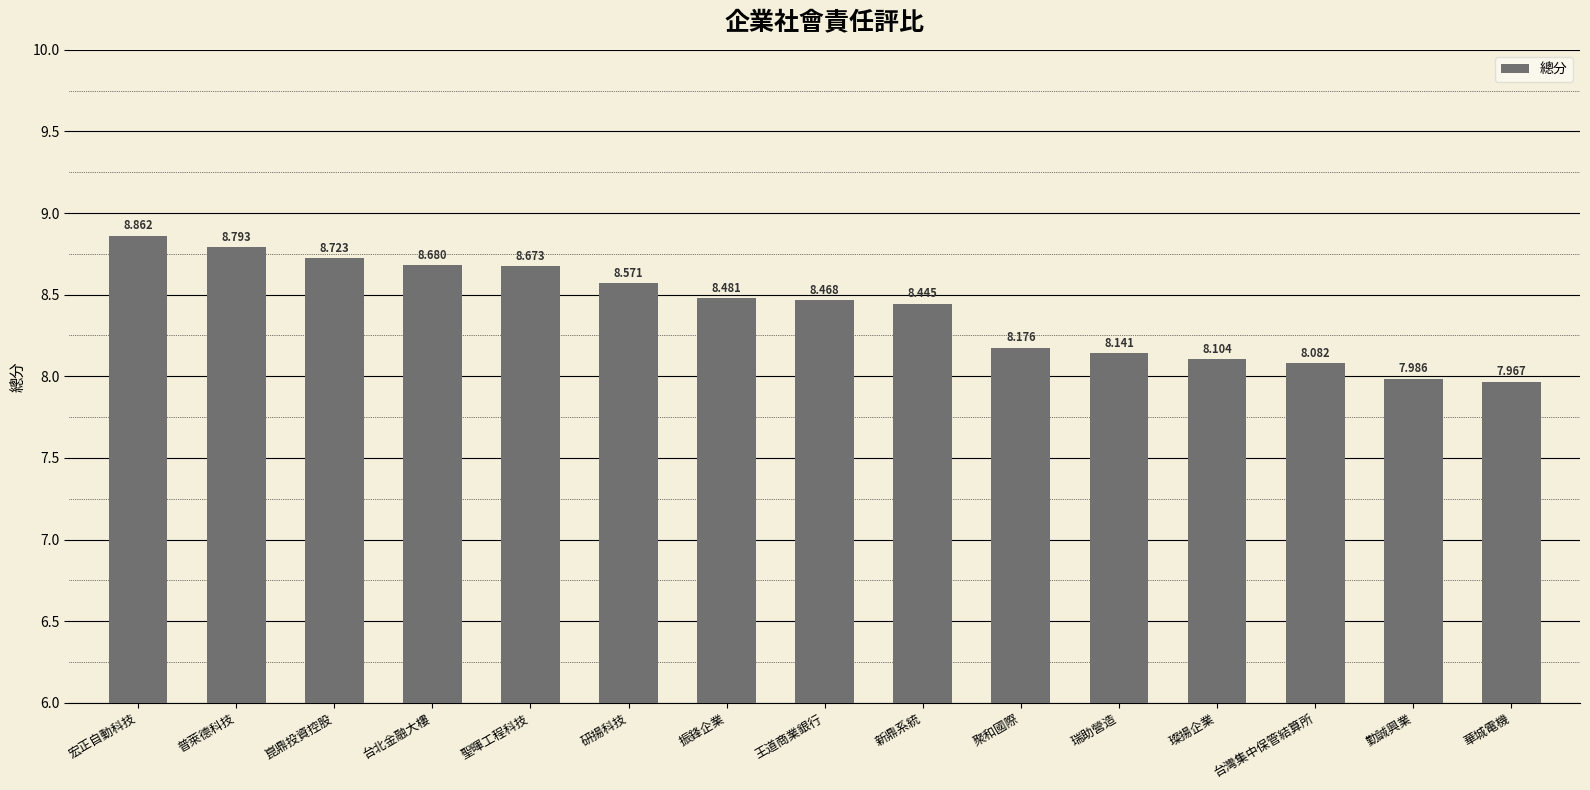

The chart shows a value of 5.7 at 研揚科技. True or false?

False